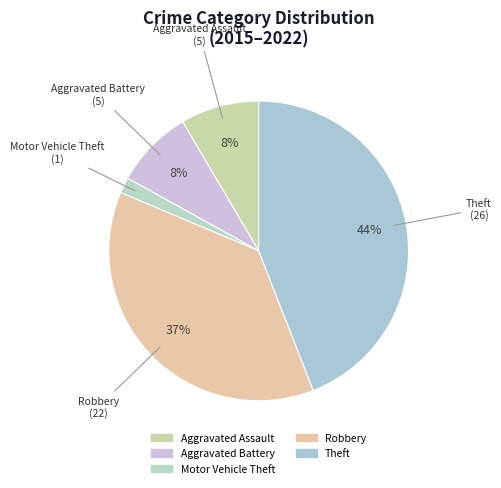

Is it true that Robbery is 43% of the pie?

False